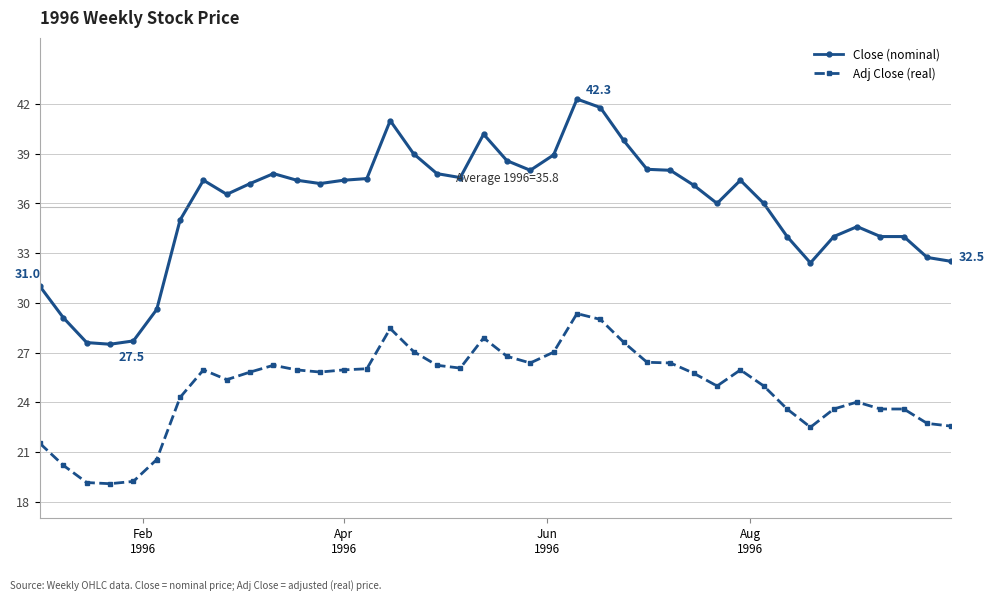

True or false: Close (nominal) has more than 2 interior local peaks.

True